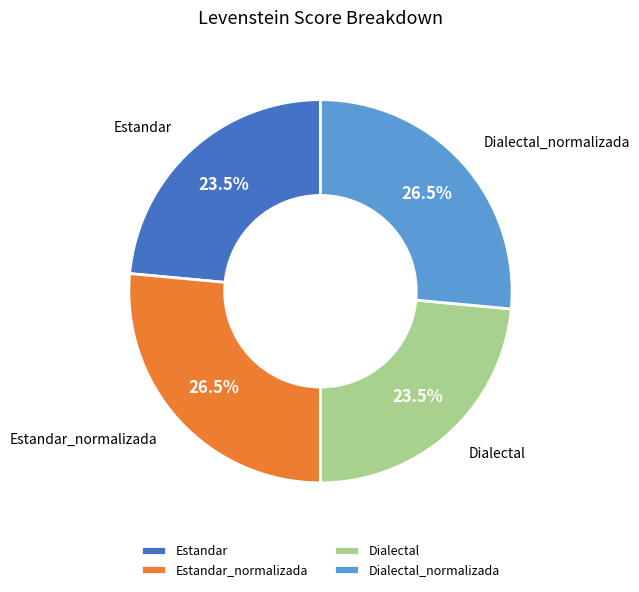

Count the number of slices in the pie.

4